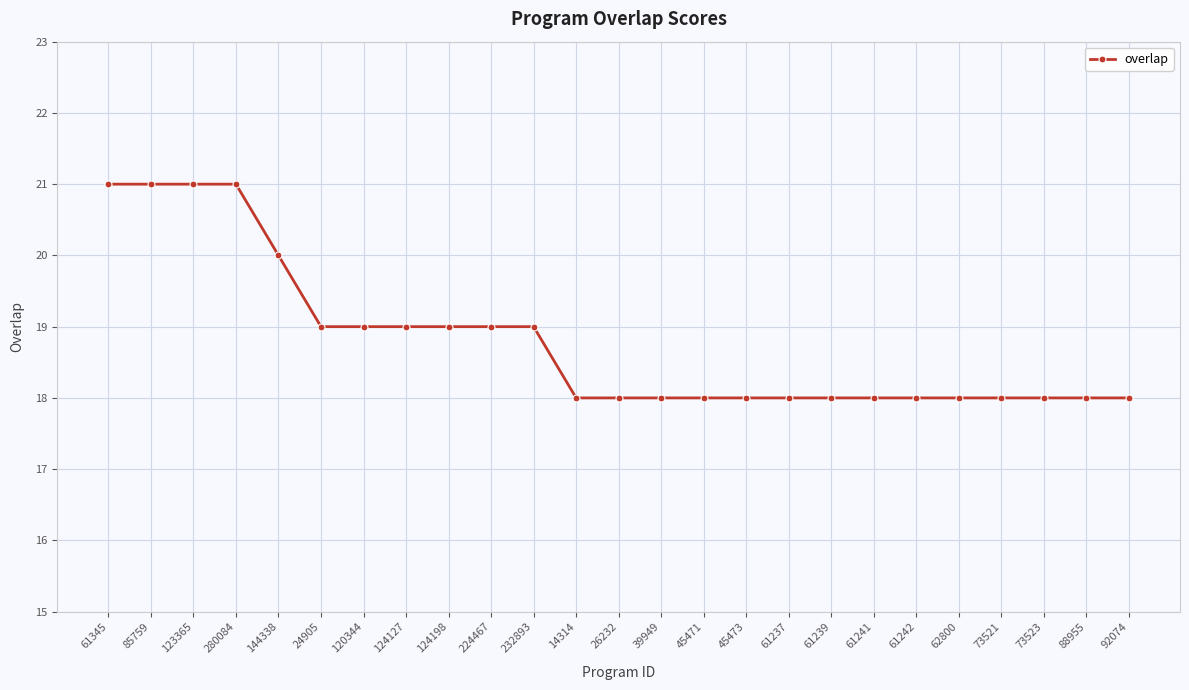

Approximately how many times larger is the value at 45471 compared to 124198?

0.9